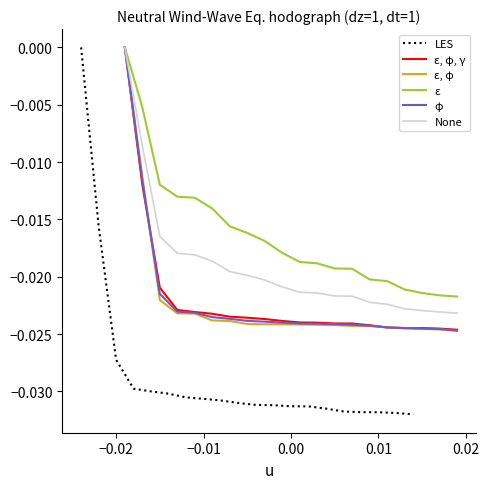

True or false: ε, φ and φ cross at least once.

True